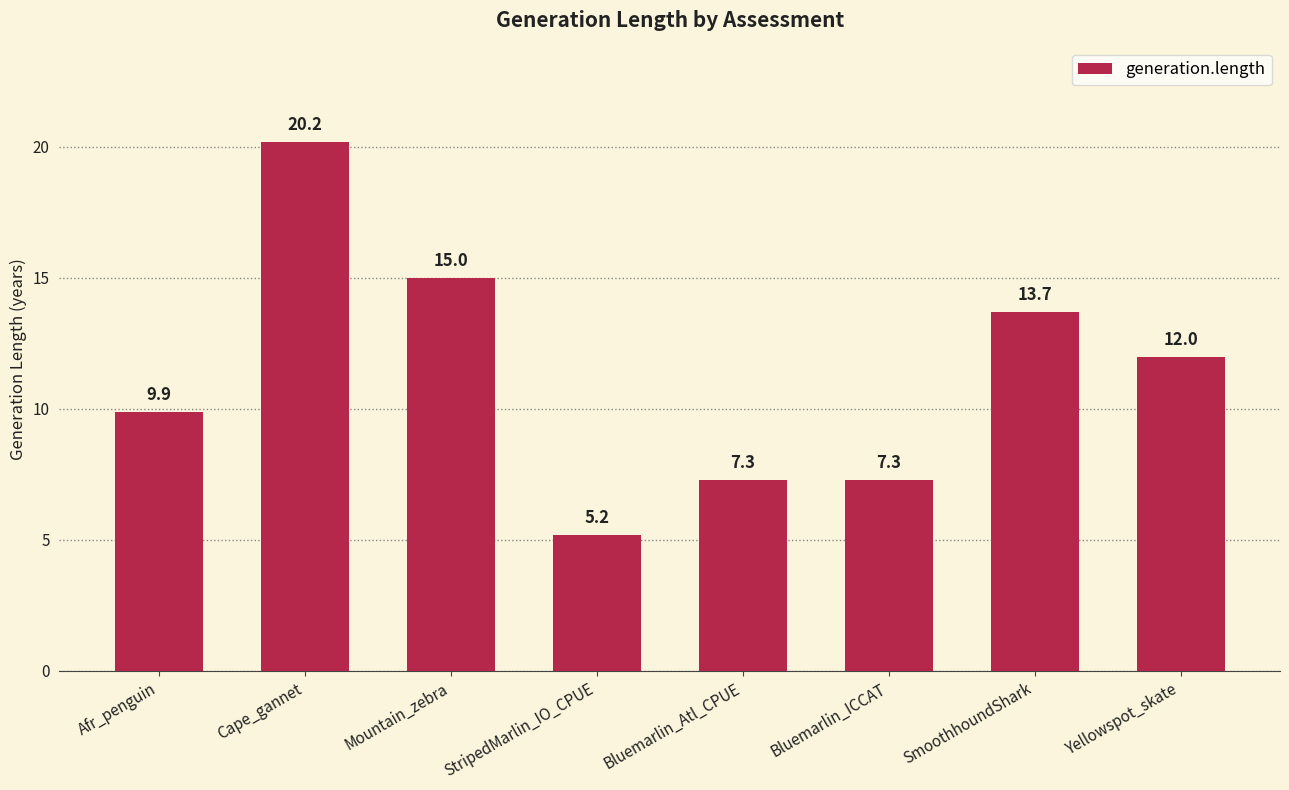

Where is the data nearest to the value 12?

Yellowspot_skate